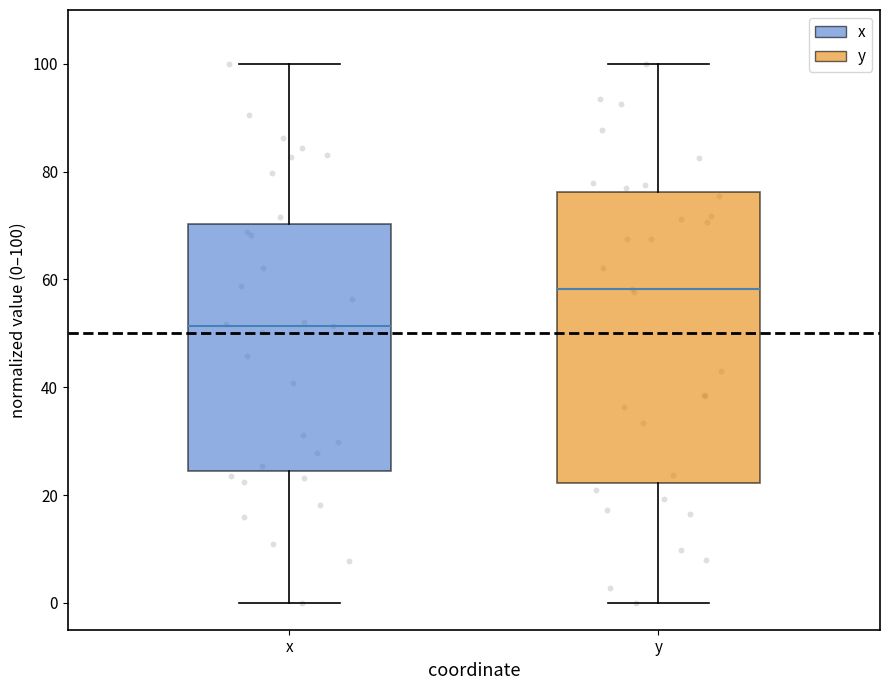

Where is the lower edge of the box for y on the y-axis? The values are not printed on the chart, so give them approximately, as read against the axis.

22